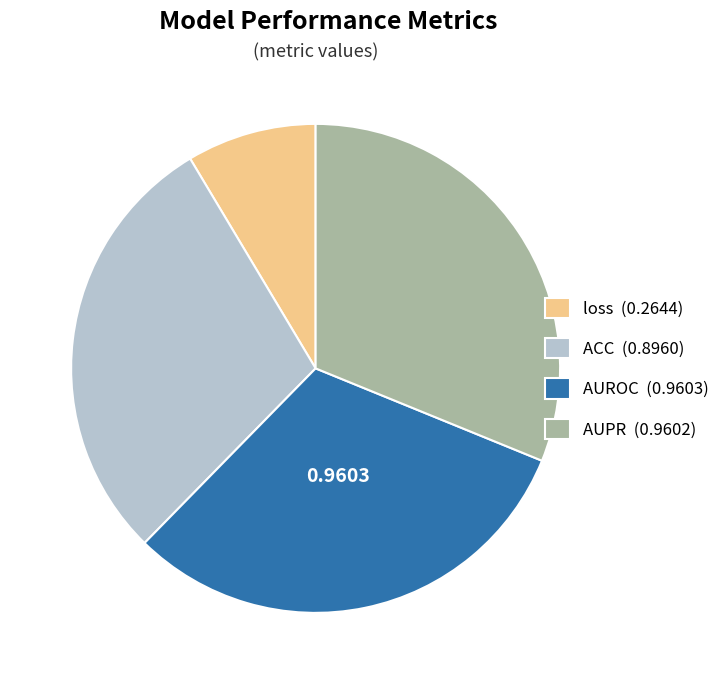

Is there a majority slice in this chart?

No